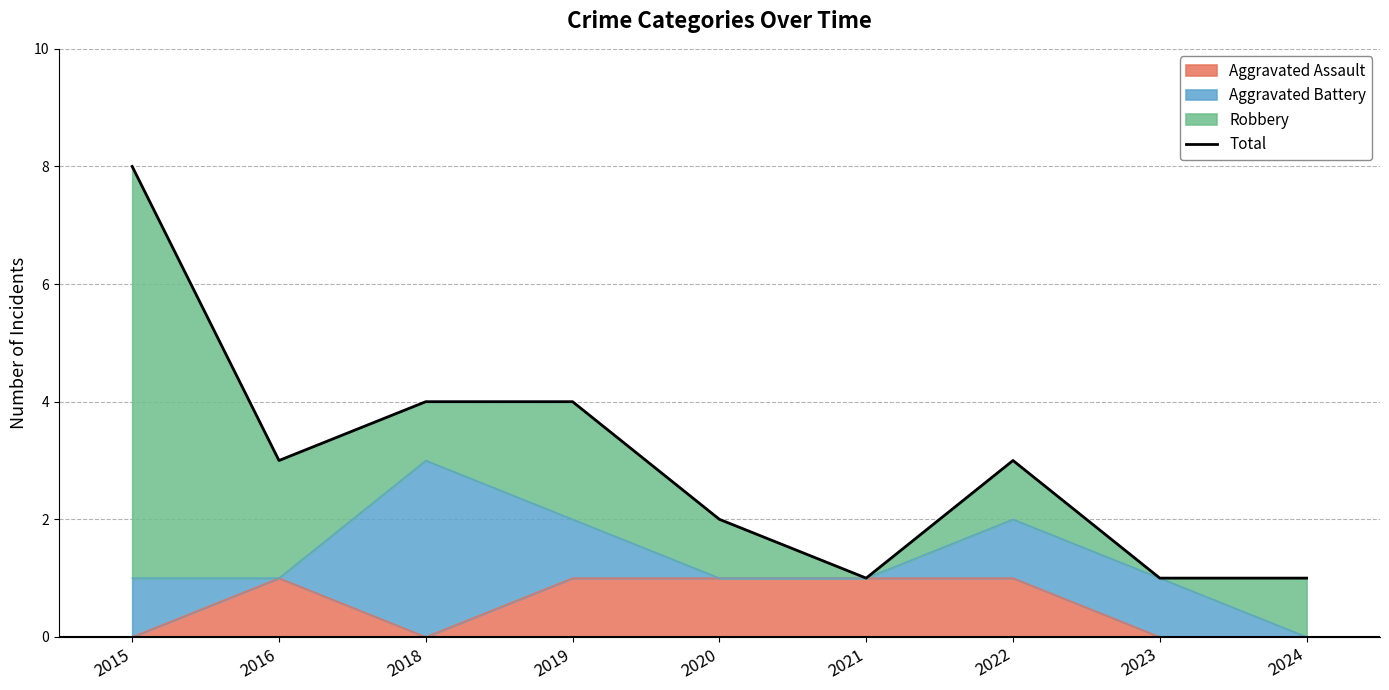

Does the chart display data point markers on the line(s)?

No